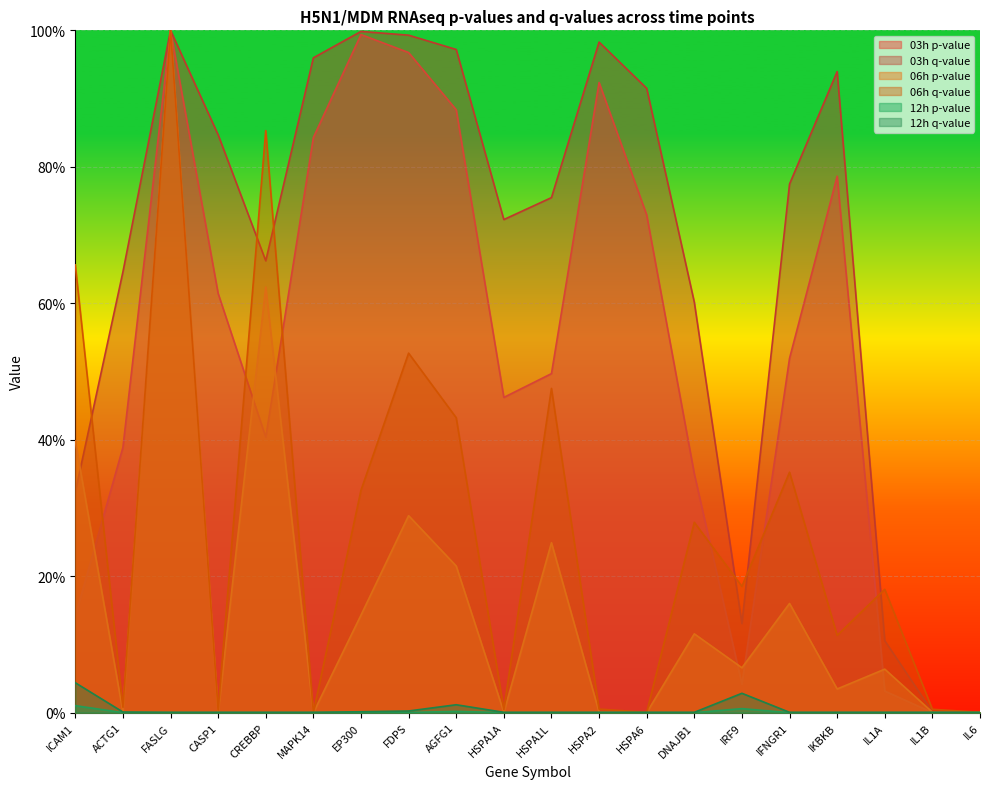

List the series in order of their peak value, highest first.

03h p-value, 03h q-value, 06h p-value, 06h q-value, 12h q-value, 12h p-value